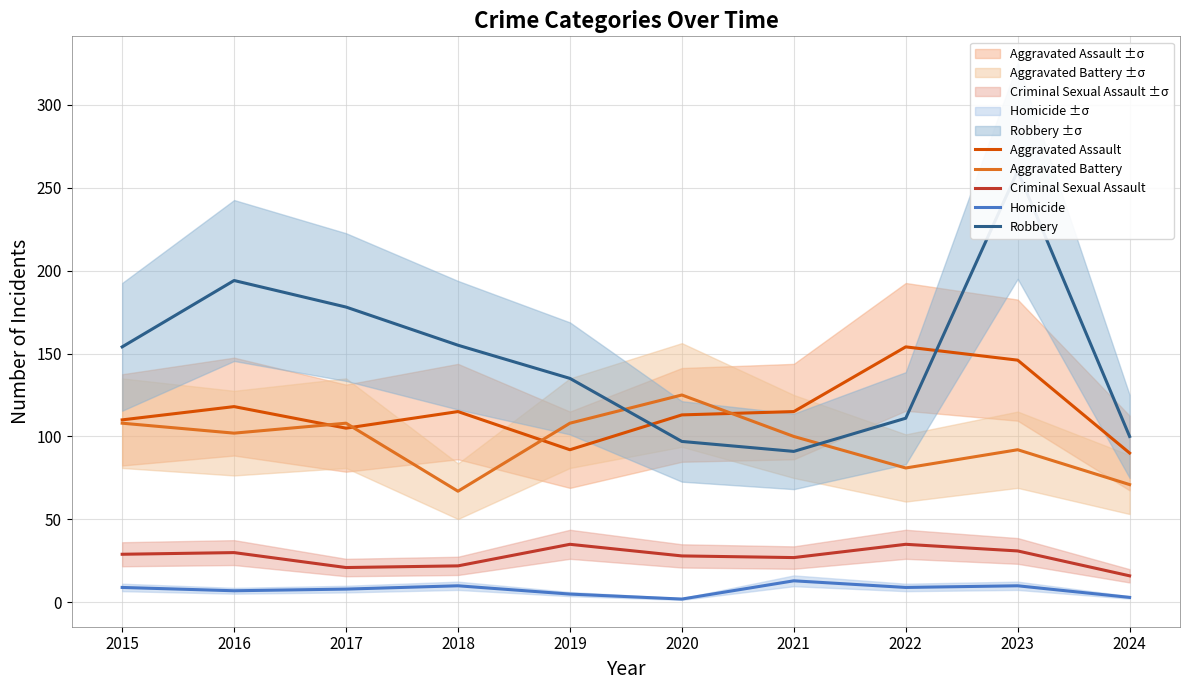

What is the difference between the second highest and second lowest values in the Robbery series?

97